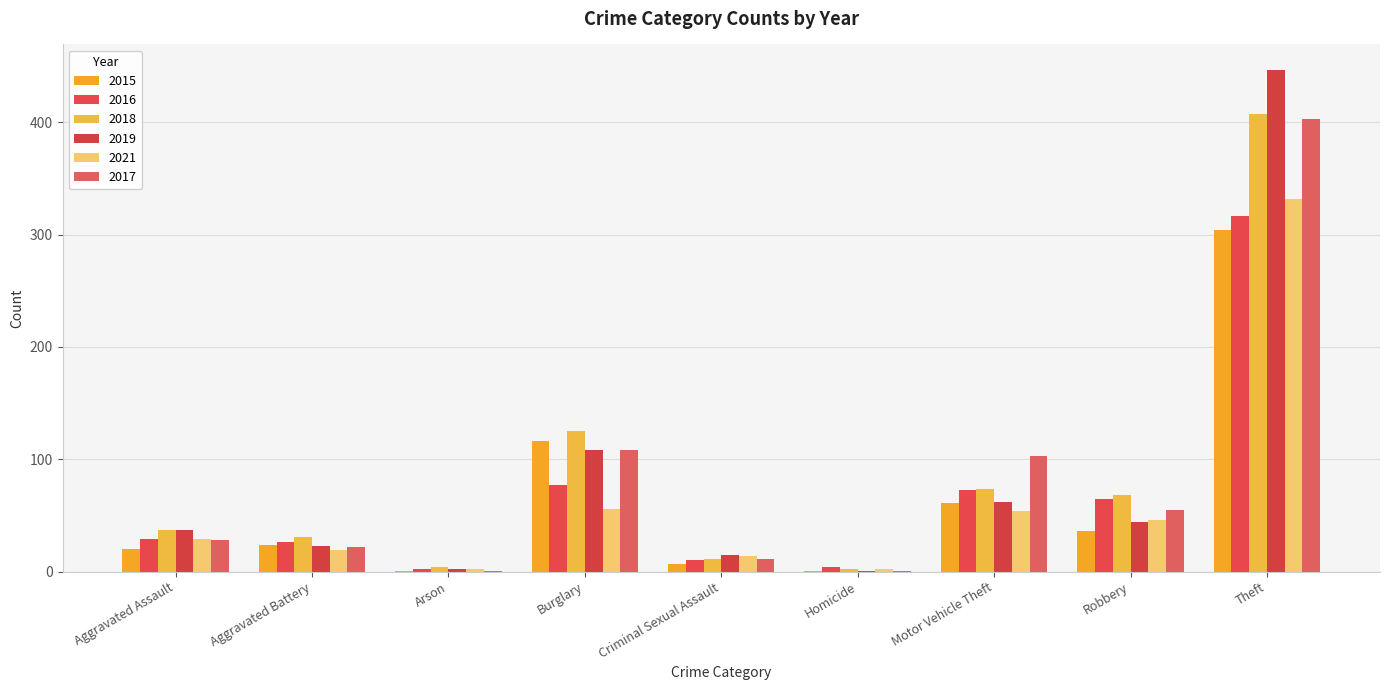

What are all the series names shown in the legend?

2015, 2016, 2018, 2019, 2021, 2017